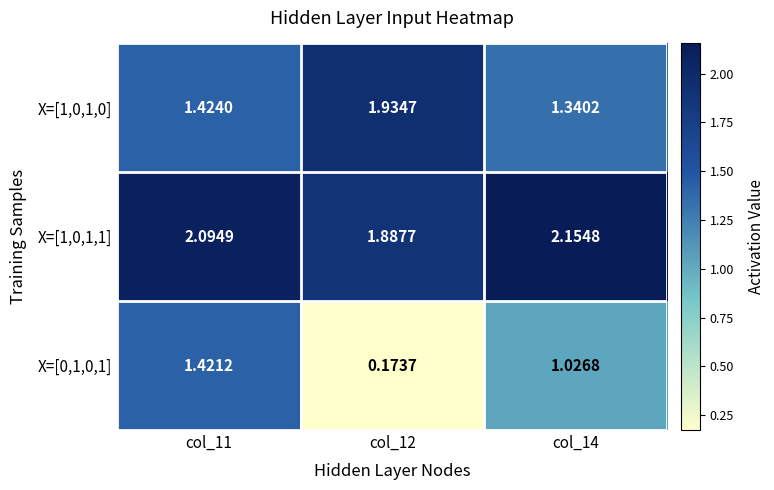

Which series changed the most between col_11 and col_12?

X=[0,1,0,1]